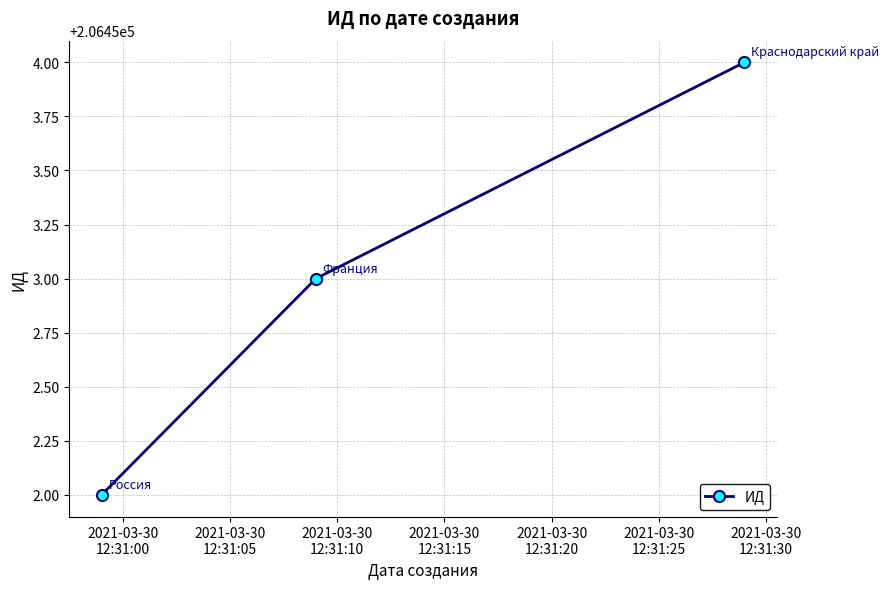

What is the maximum value shown in the chart?

206454